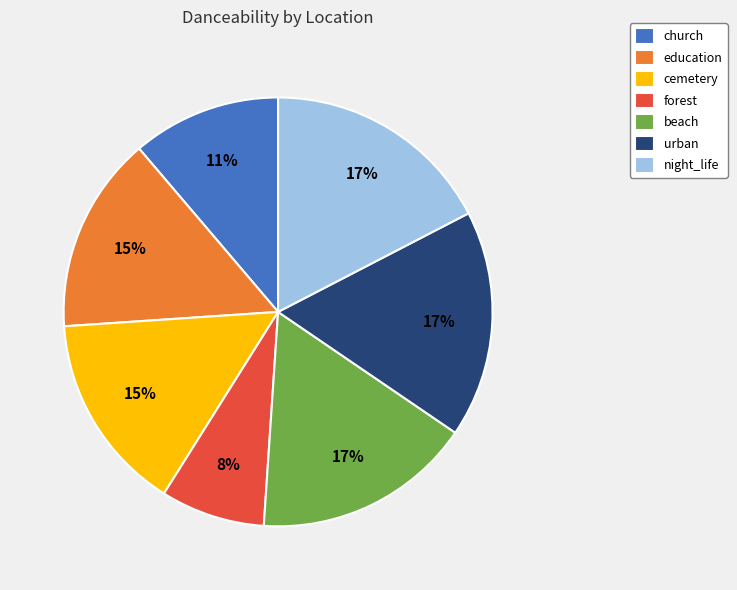

To the nearest percent, what is the combined percentage of beach and cemetery?

32%